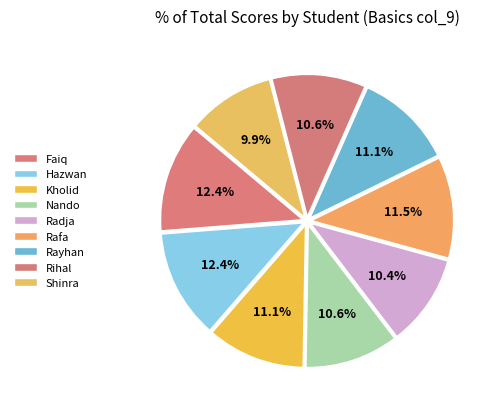

What is the ratio of the value at Nando to the value at Rafa?

0.9